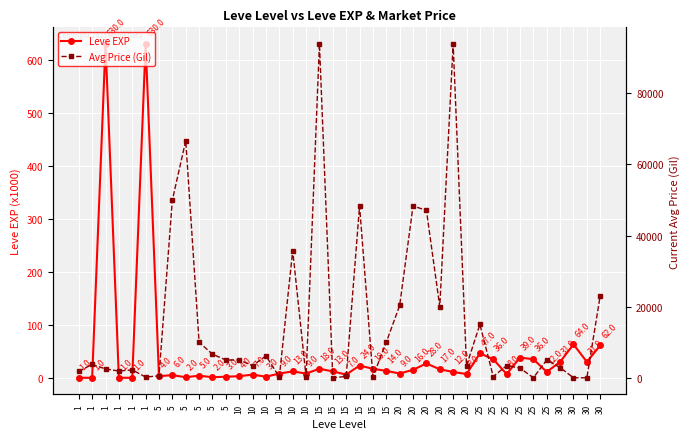

How many data points in Avg Price (Gil) are above 3763?

19